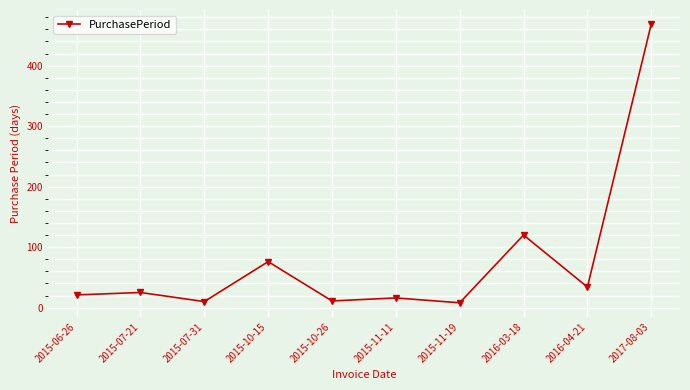

Where is the data nearest to the value 238?

2016-03-18